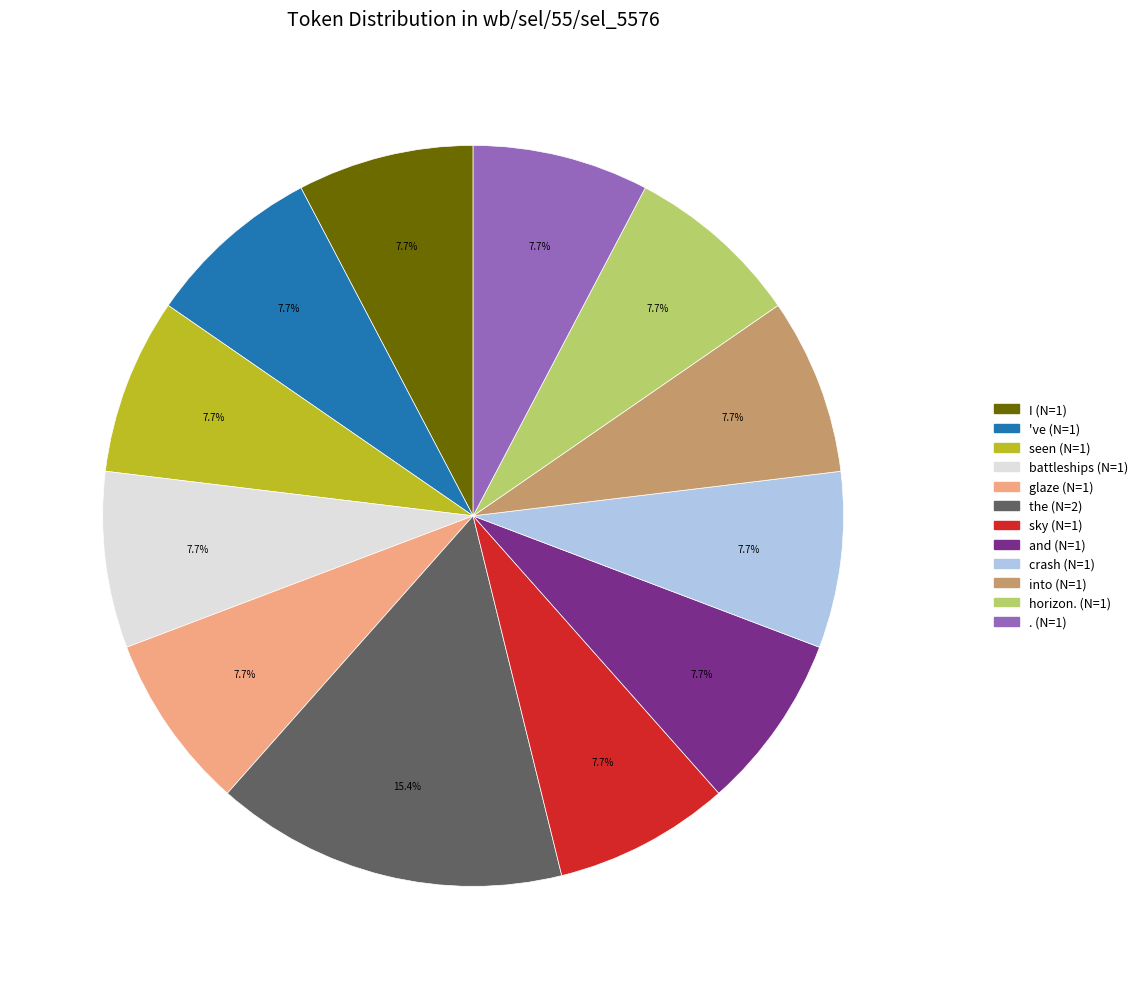

How many segments does this pie chart have?

12